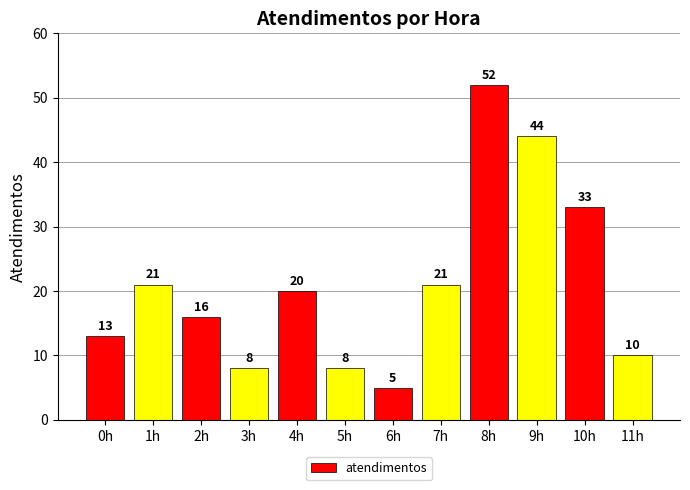

Are the bars grouped side by side (vs. stacked)?

No